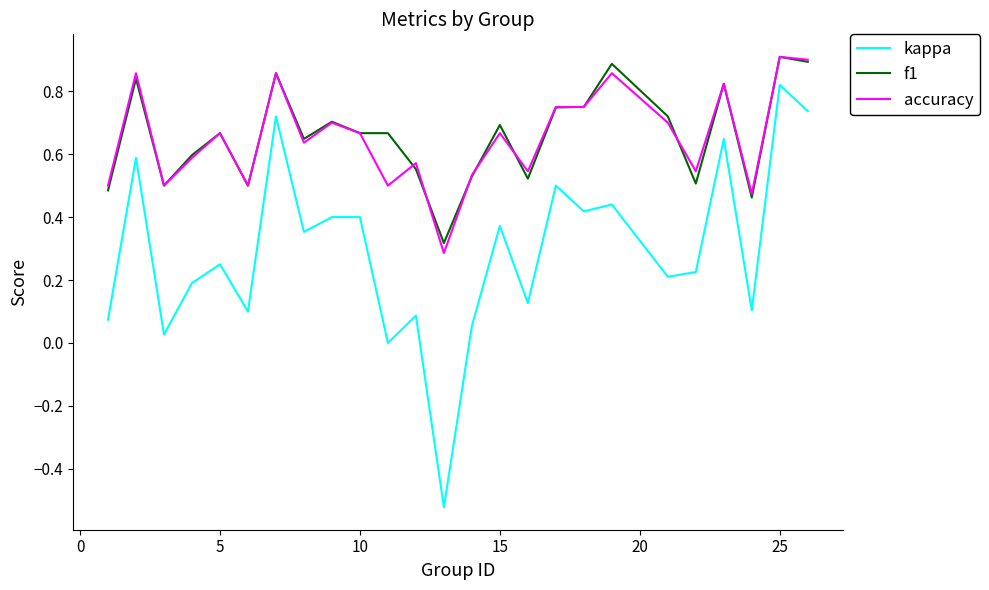

True or false: kappa and f1 intersect in this chart.

False